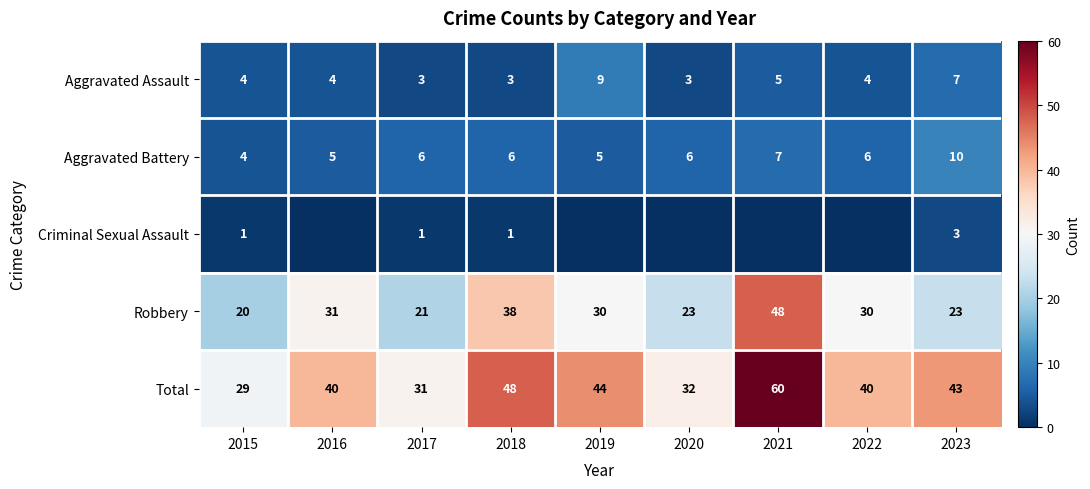

Where is Robbery nearest to the value 34?

2016